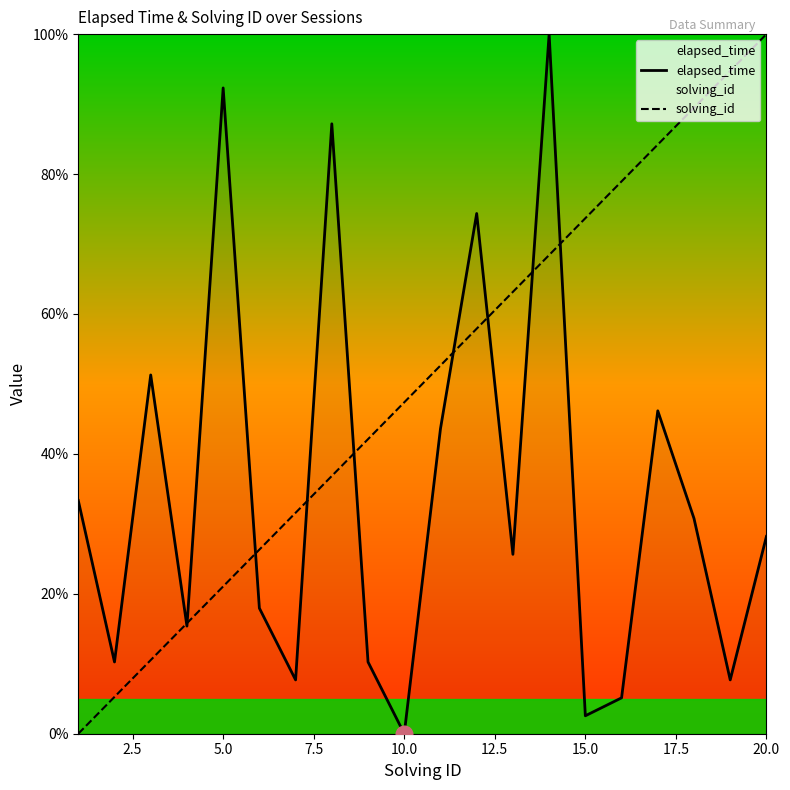

Which series has the largest total across all categories?

solving_id